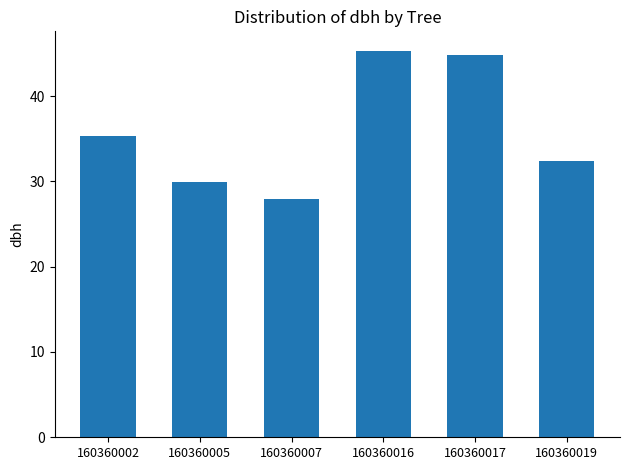

What is the value of the 2nd bar from the left?

29.9